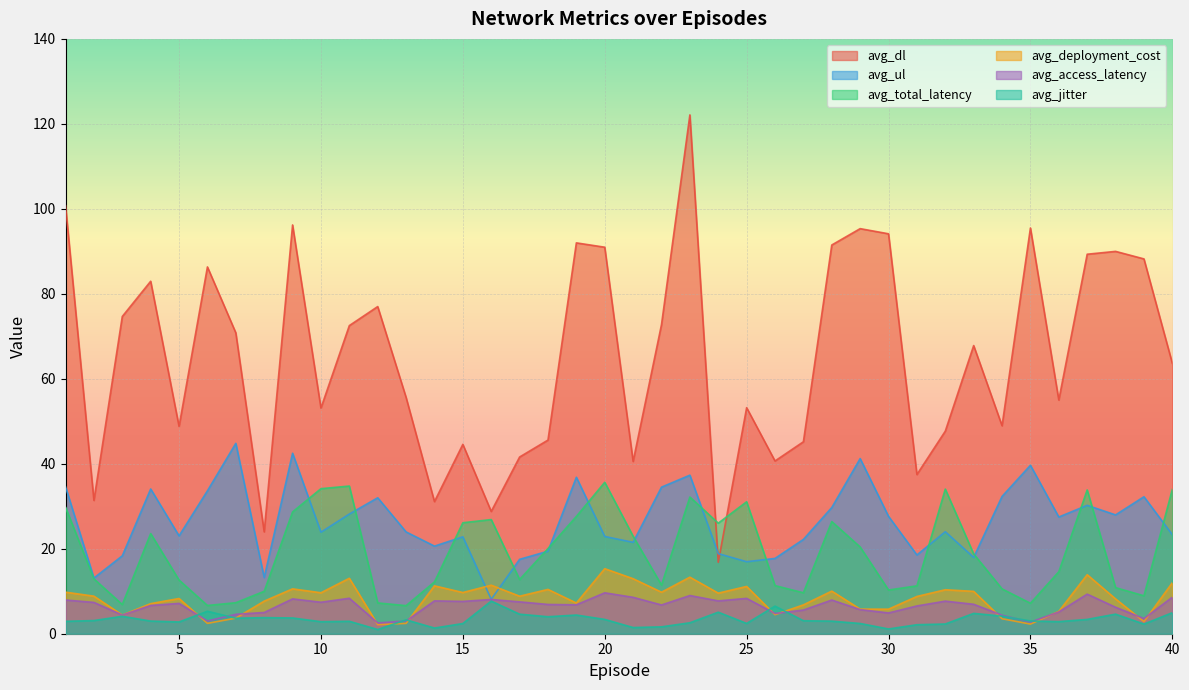

The value of avg_deployment_cost at 29 is 1.4. True or false?

False